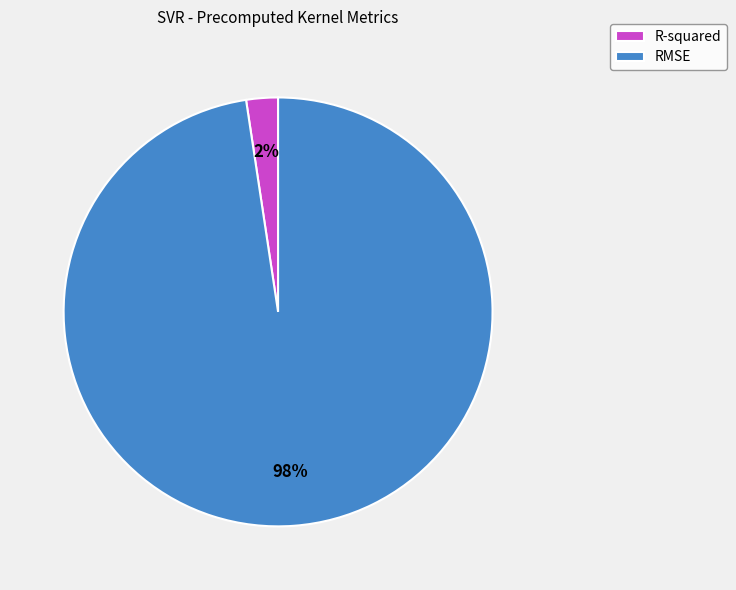

To the nearest percent, what is the average slice percentage?

50%